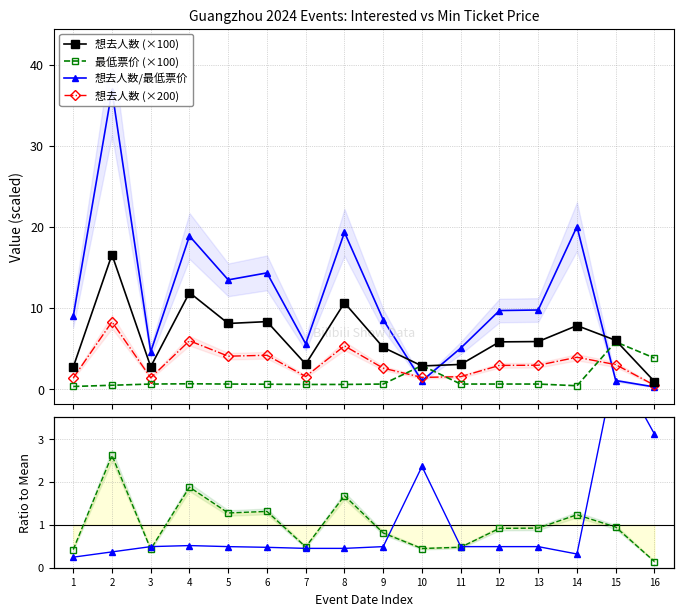

Reading left to right, transcribe all the data shown in this chart.

想去人数 (×100): 1=2.7	2=16.6	3=2.7	4=11.9	5=8.1	6=8.3	7=3.1	8=10.6	9=5.1	10=2.8	11=3.0	12=5.8	13=5.8	14=7.8	15=6.0	16=0.9
最低票价 (×100): 1=0.3	2=0.5	3=0.6	4=0.6	5=0.6	6=0.6	7=0.6	8=0.6	9=0.6	10=2.9	11=0.6	12=0.6	13=0.6	14=0.4	15=5.8	16=3.8
想去人数/最低票价: 1=8.9	2=36.8	3=4.6	4=18.9	5=13.4	6=14.3	7=5.6	8=19.3	9=8.5	10=1.0	11=5.0	12=9.7	13=9.7	14=20.0	15=1.0	16=0.2
想去人数 (×200): 1=1.3	2=8.3	3=1.4	4=5.9	5=4.0	6=4.2	7=1.5	8=5.3	9=2.6	10=1.4	11=1.5	12=2.9	13=2.9	14=3.9	15=3.0	16=0.5
想去人数: 1=0.4	2=2.6	3=0.4	4=1.9	5=1.3	6=1.3	7=0.5	8=1.7	9=0.8	10=0.4	11=0.5	12=0.9	13=0.9	14=1.2	15=0.9	16=0.1
最低票价: 1=0.2	2=0.4	3=0.5	4=0.5	5=0.5	6=0.5	7=0.5	8=0.5	9=0.5	10=2.4	11=0.5	12=0.5	13=0.5	14=0.3	15=4.8	16=3.1